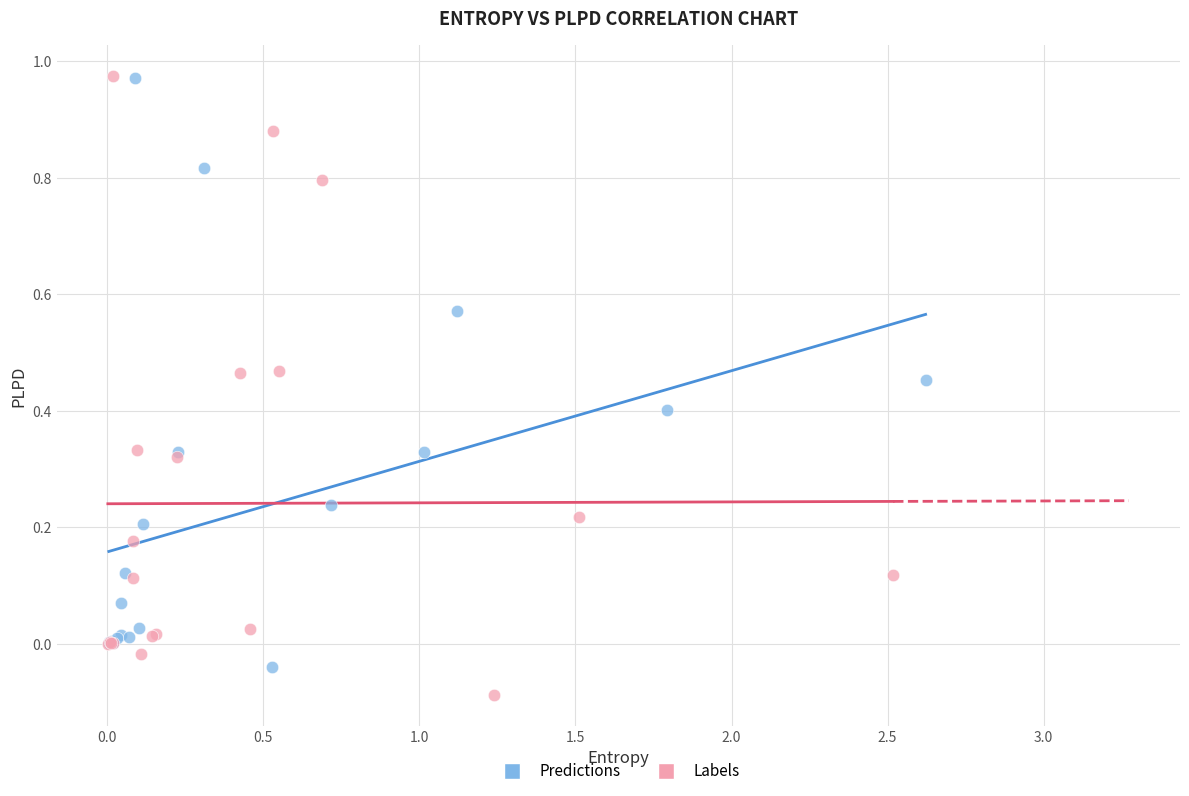

What are all the series names shown in the legend?

Predictions, Labels